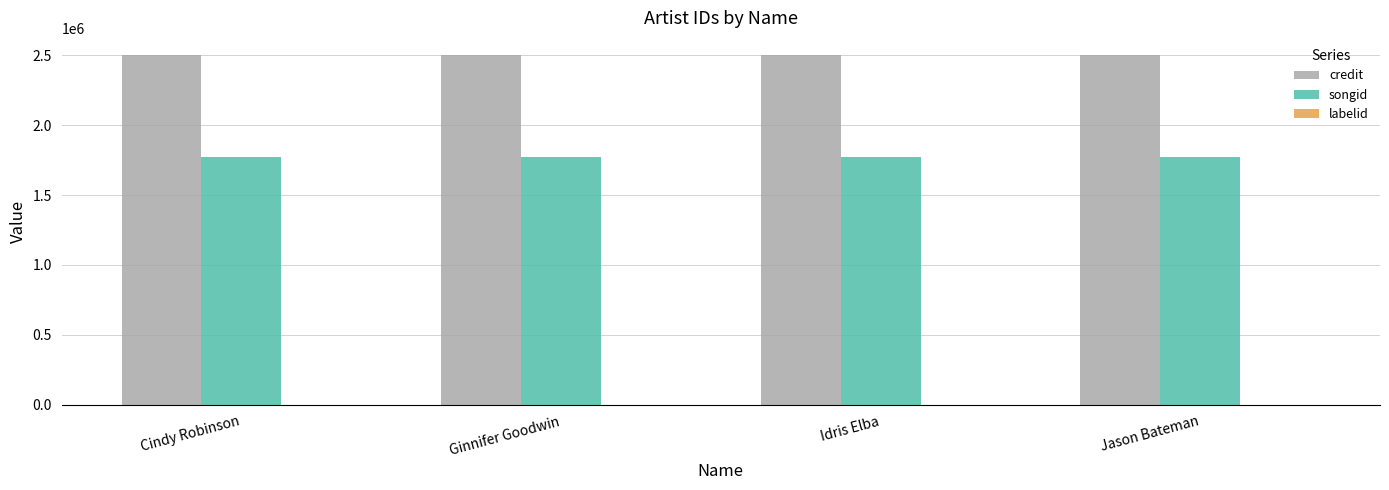

What is the greatest value displayed?

2498032